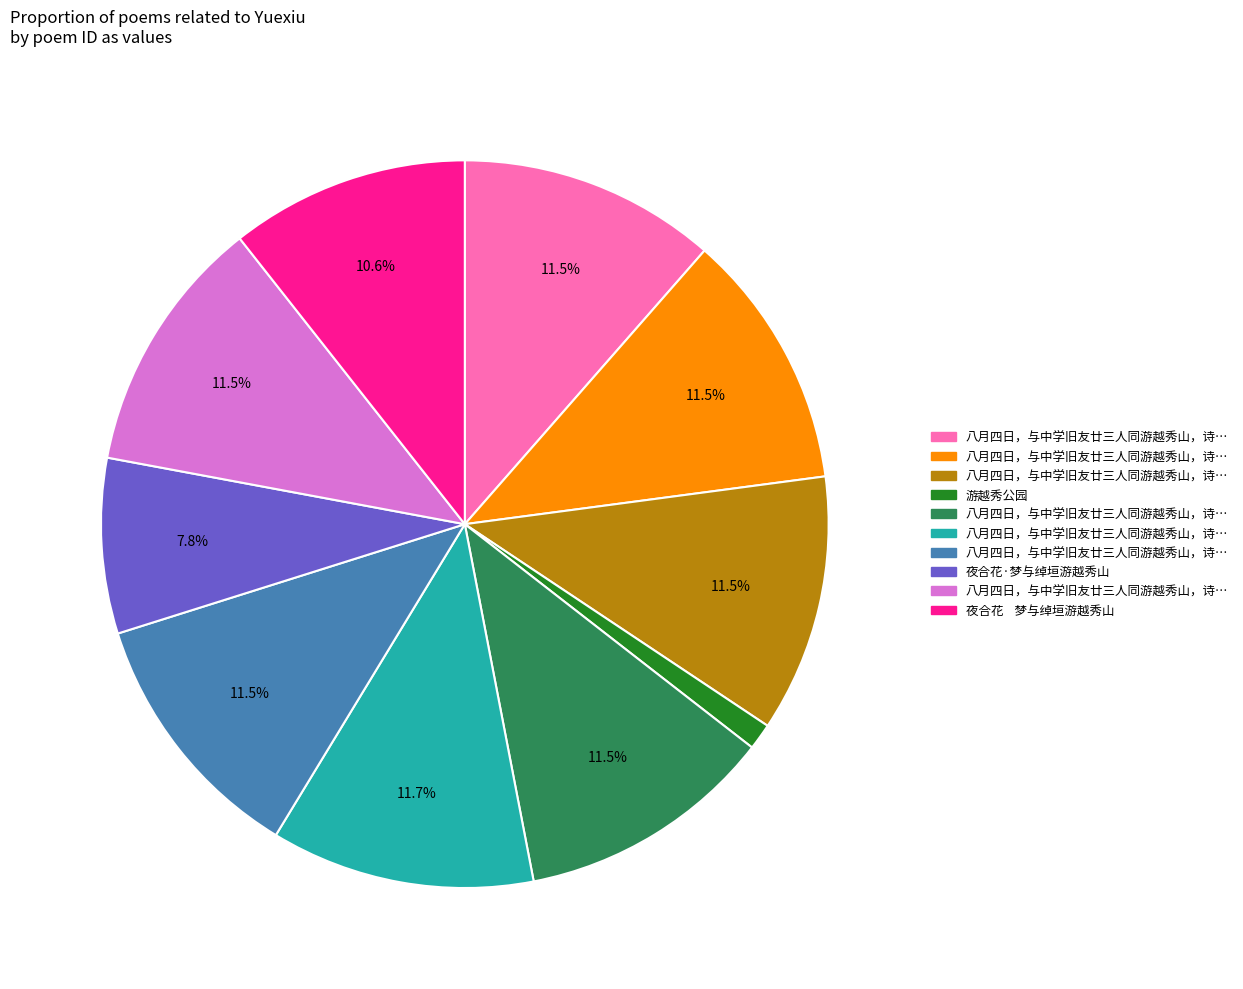

Is there a majority slice in this chart?

No